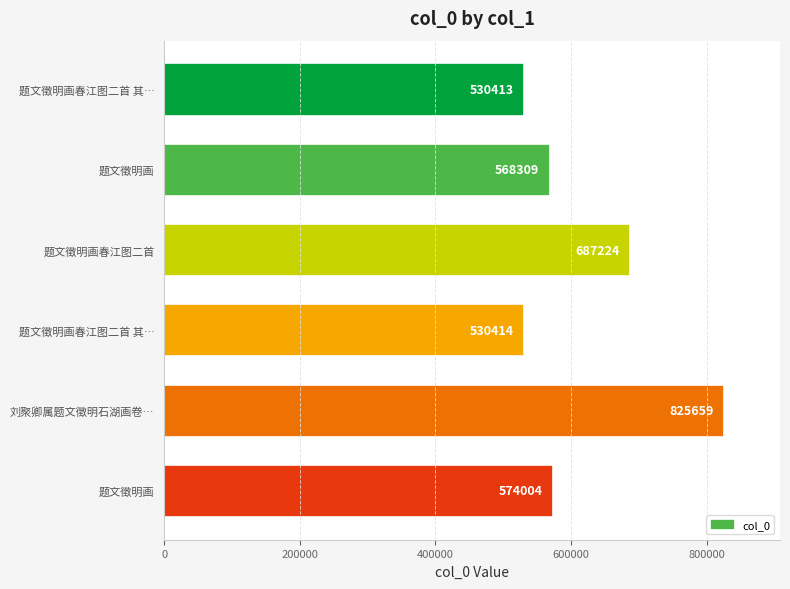

How many values are below 574004?

3